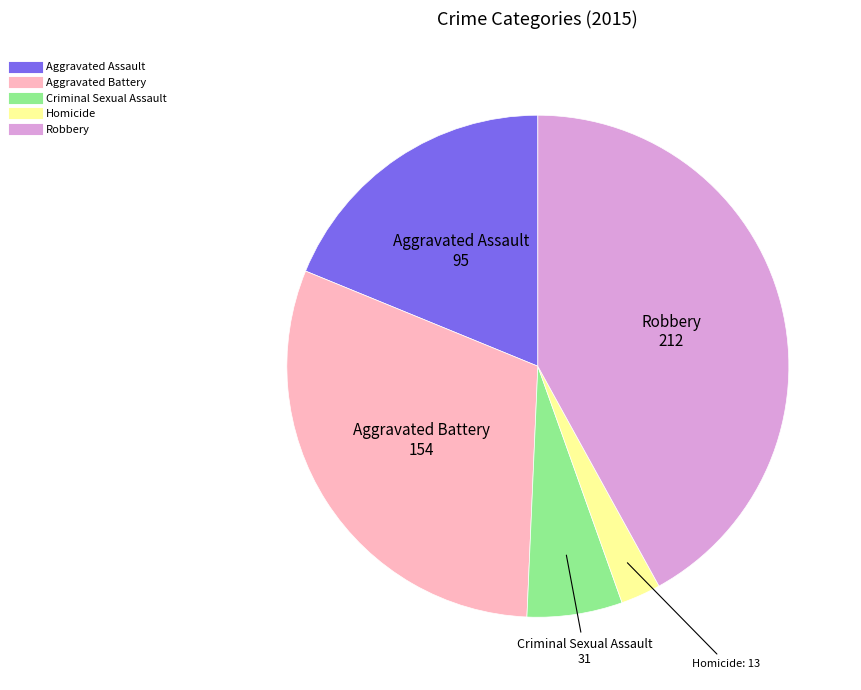

Between Robbery and Homicide, which is larger?

Robbery